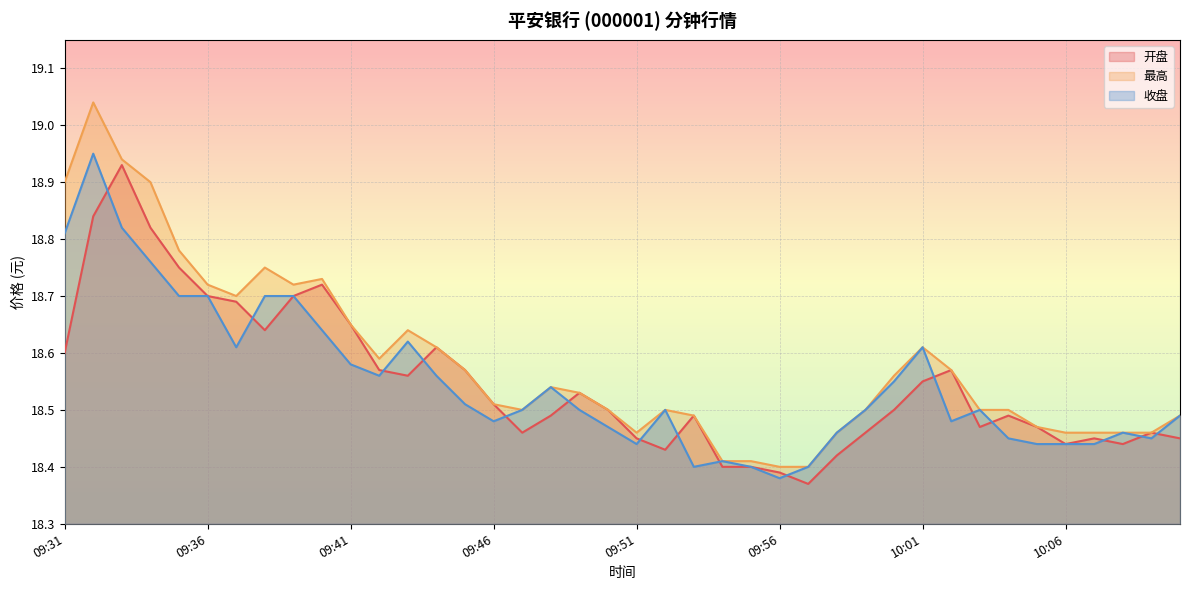

What is the difference between the second highest and second lowest values in the 收盘 series?

0.4